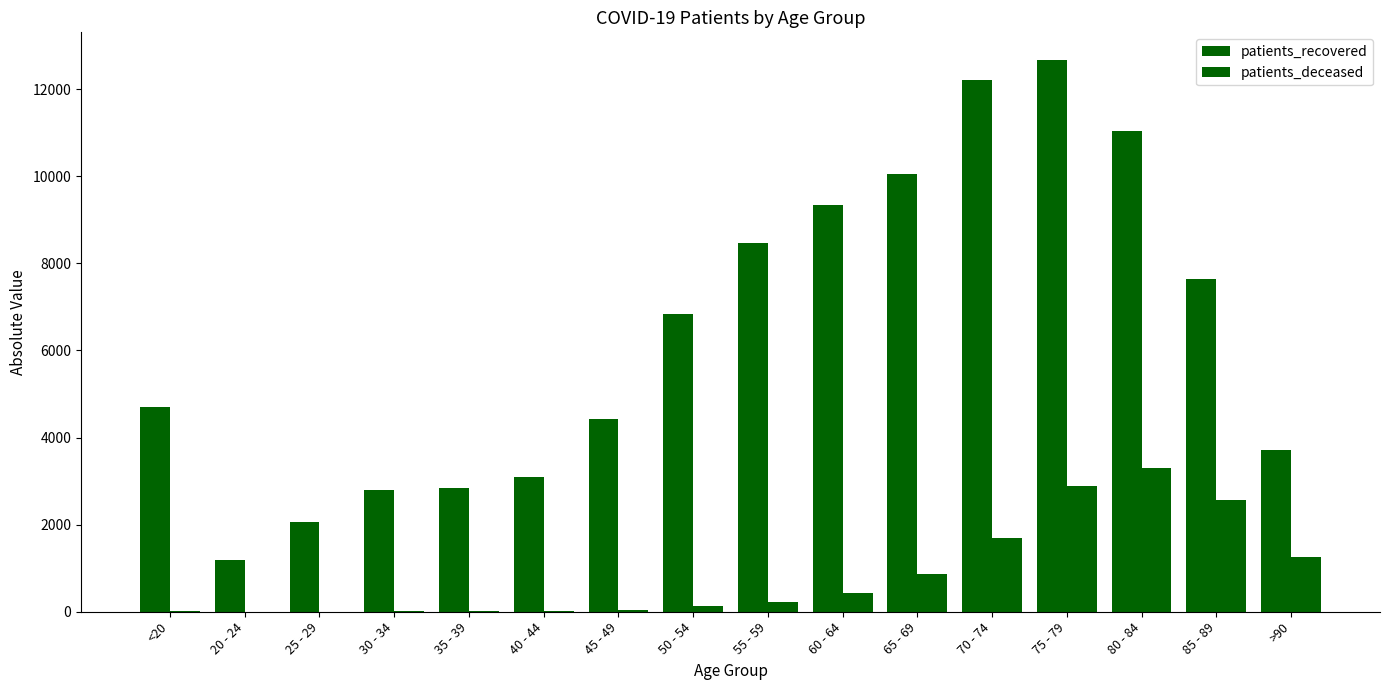

How many groups of bars are there?

16